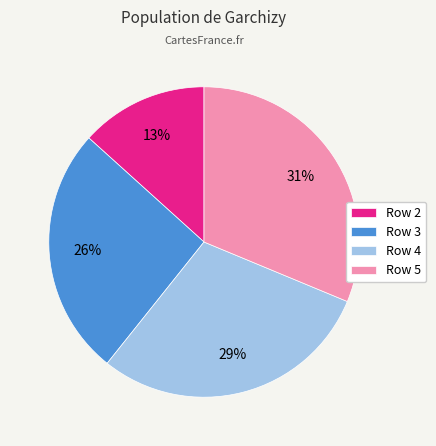

How many segments does this pie chart have?

4